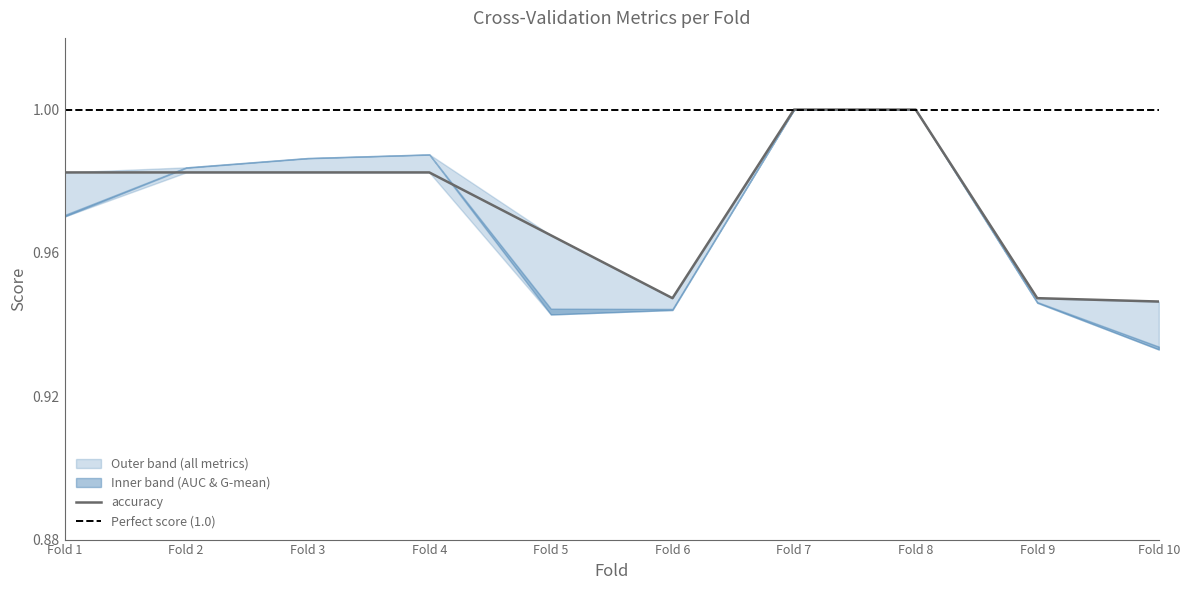

Rank the categories by f1_score value from highest to lowest.

7, 8, 4, 3, 2, 1, 5, 9, 6, 10